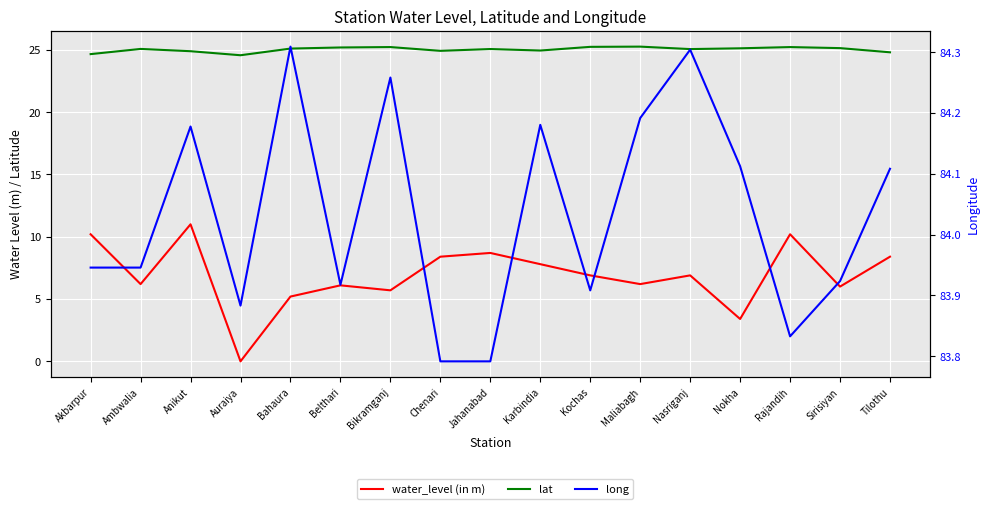

The value of water_level (in m) at Akbarpur is 10.2. True or false?

True